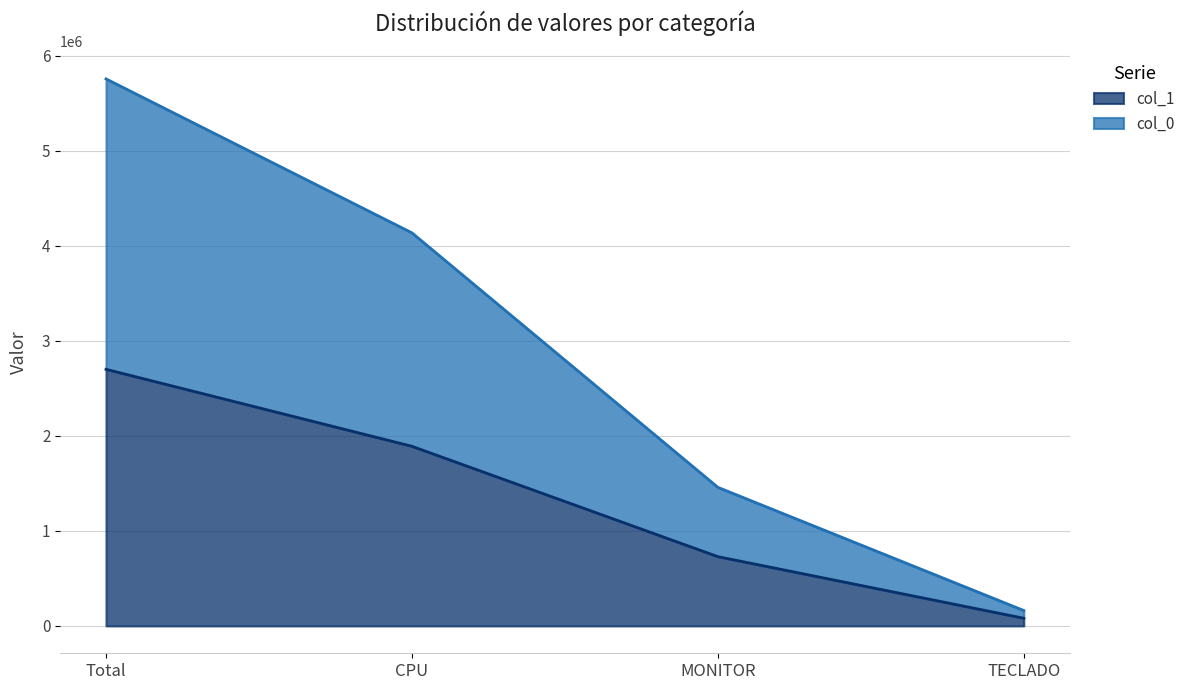

Does the chart display data point markers on the line(s)?

No